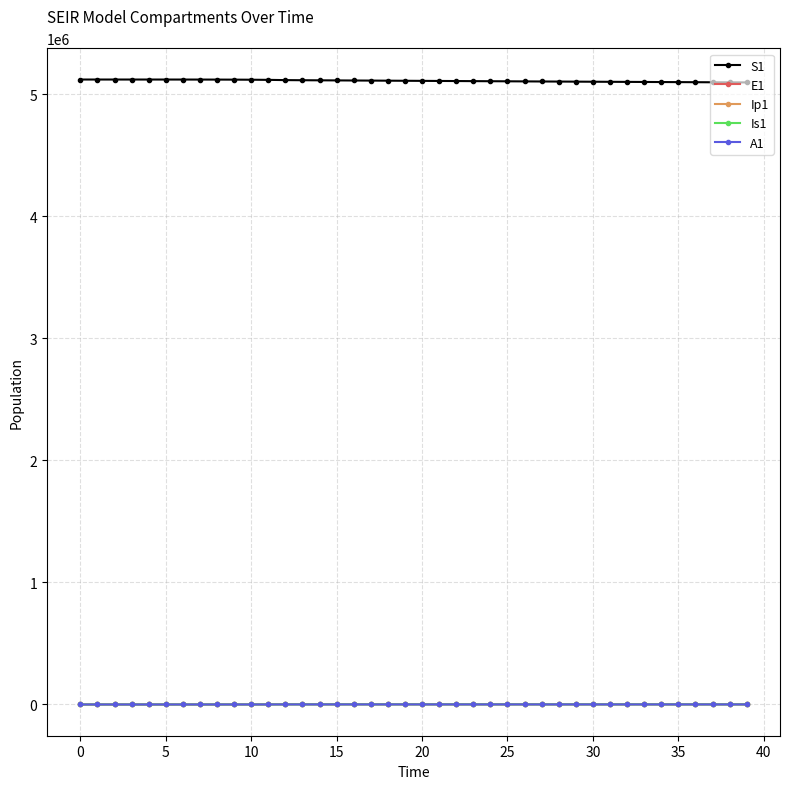

Which series has the largest total across all categories?

S1